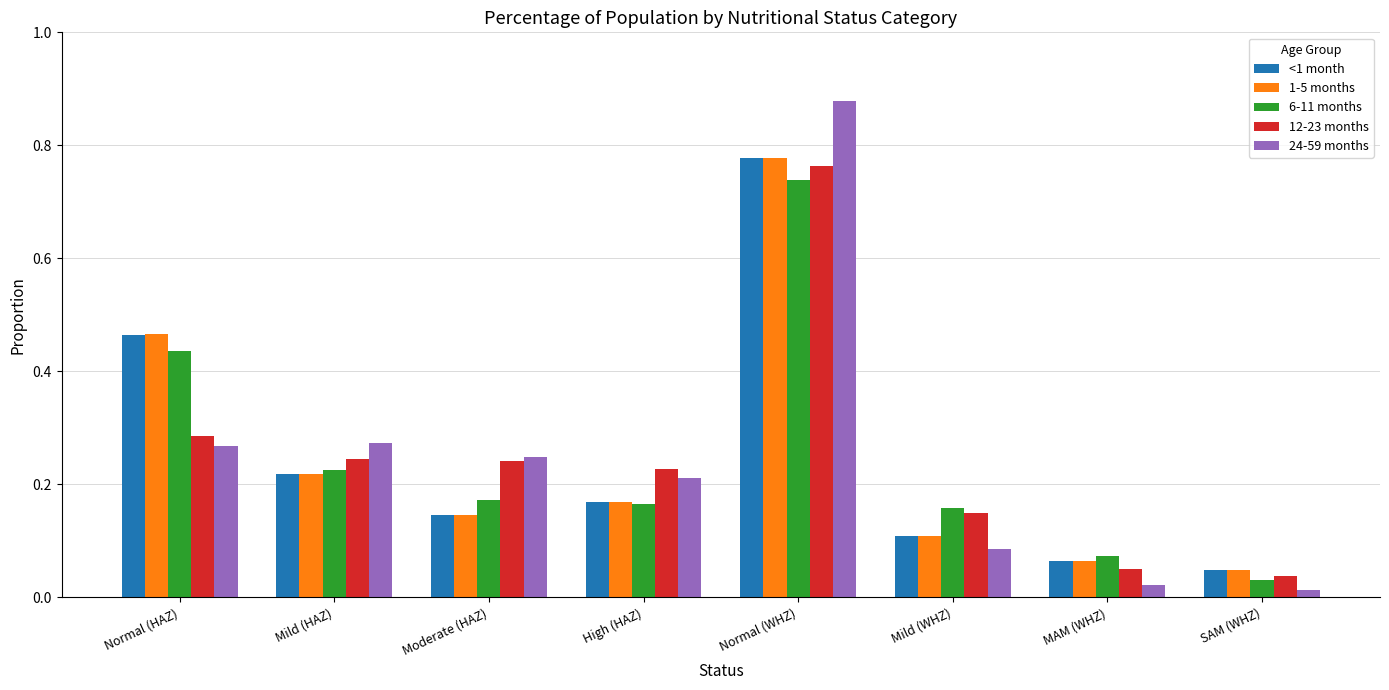

Between High (HAZ) and MAM (WHZ), which series saw the biggest shift?

24-59 months